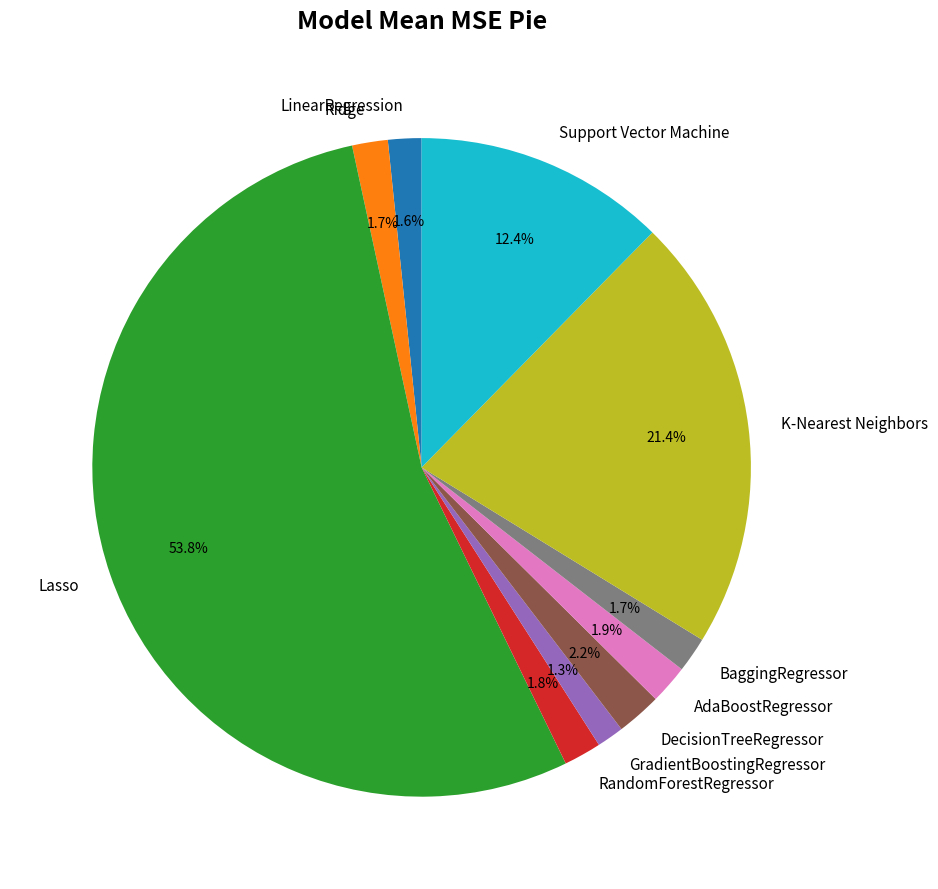

To the nearest percent, what percentage of the pie is AdaBoostRegressor?

2%